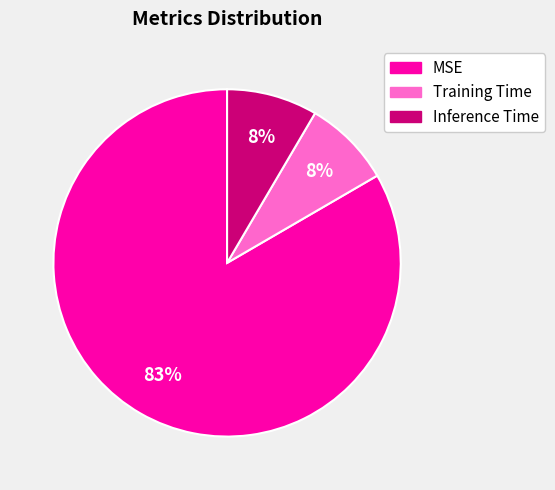

Do MSE and Training Time together represent more than half of the pie?

Yes